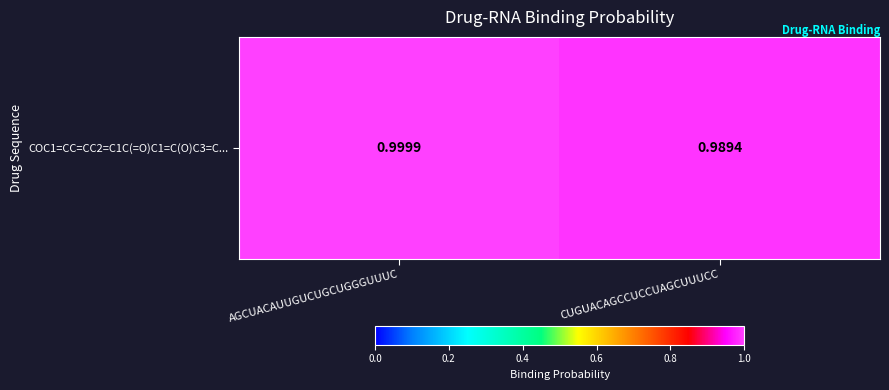

Reading right to left, what are all the values shown in this chart?

1.0	1.0